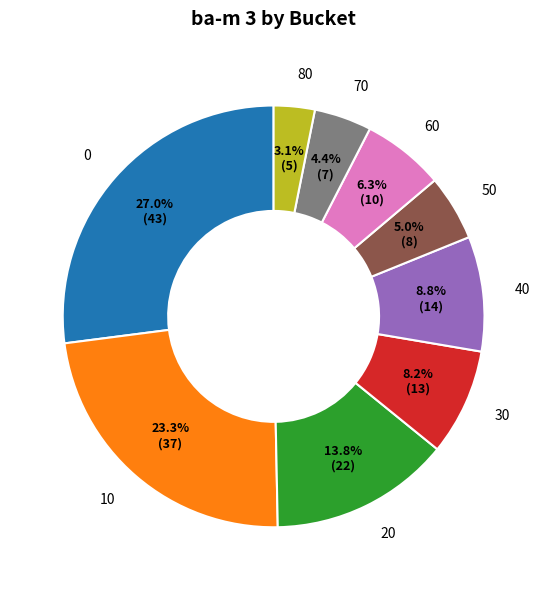

To the nearest percent, what percentage of the pie is 40?

9%